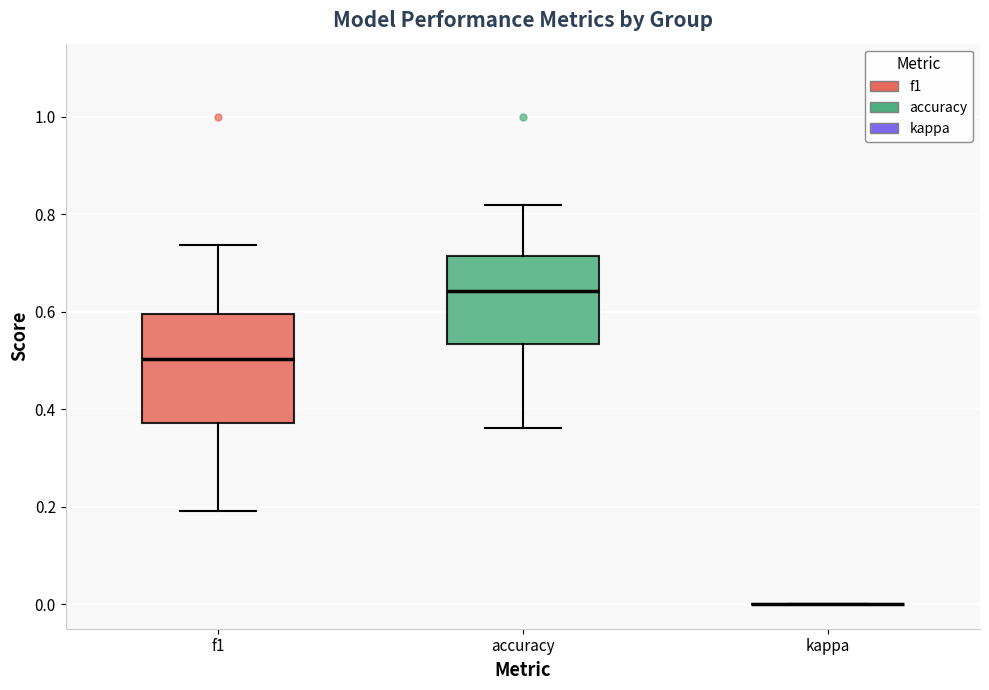

Reading left to right, transcribe this box plot: for each box, give where its median line is, the range the box spans, and where its two whiskers end, as read against the y-axis. The values are not printed on the chart, so give them approximately, as read against the axis.

f1: median 0.50, box 0.38 to 0.60, whiskers 0.20 to 0.74
accuracy: median 0.64, box 0.54 to 0.72, whiskers 0.36 to 0.82
kappa: box collapsed to a line at 0.00, whiskers 0.00 to 0.00